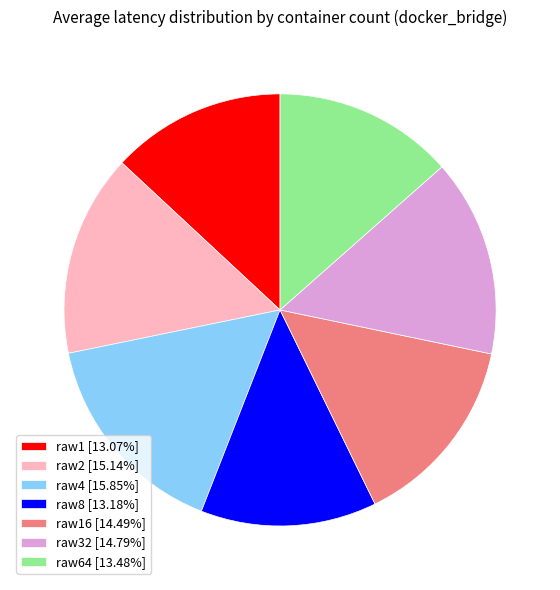

Do raw16 [14.49%] and raw4 [15.85%] together represent more than half of the pie?

No